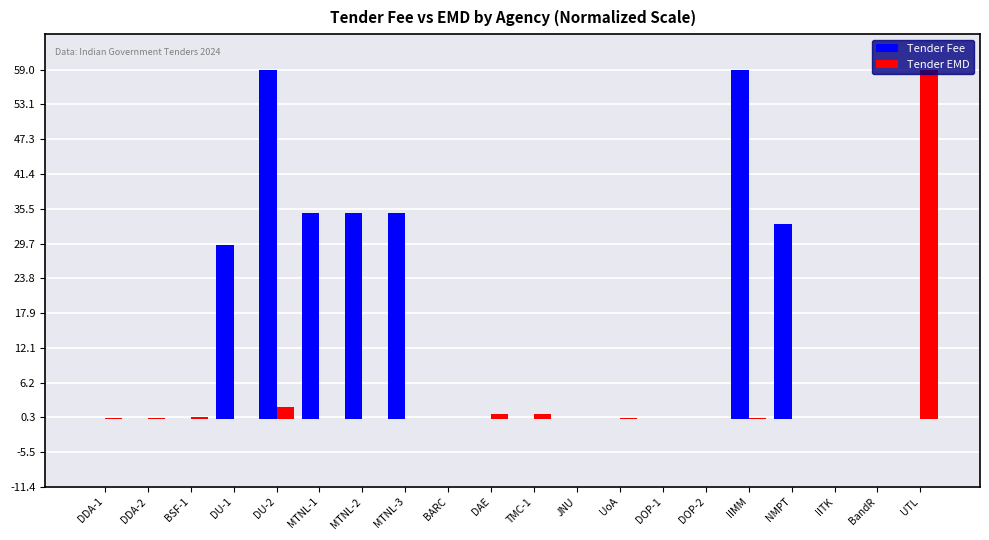

What is the maximum value shown in the chart?

59.0